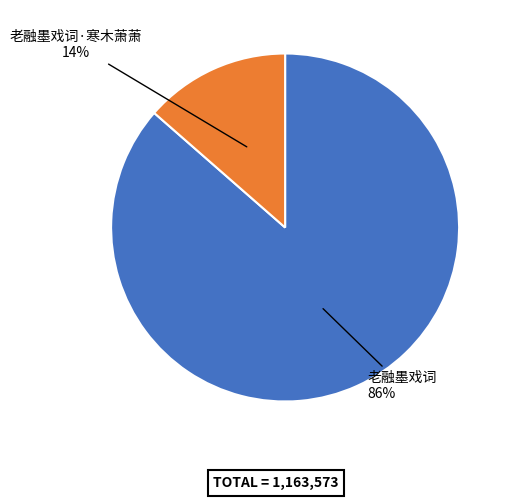

To the nearest percent, what is the average slice percentage?

50%